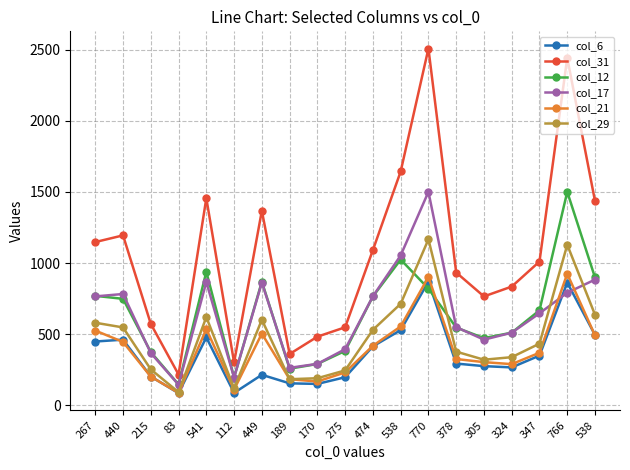

What is the label of the 5th point from the right?

305